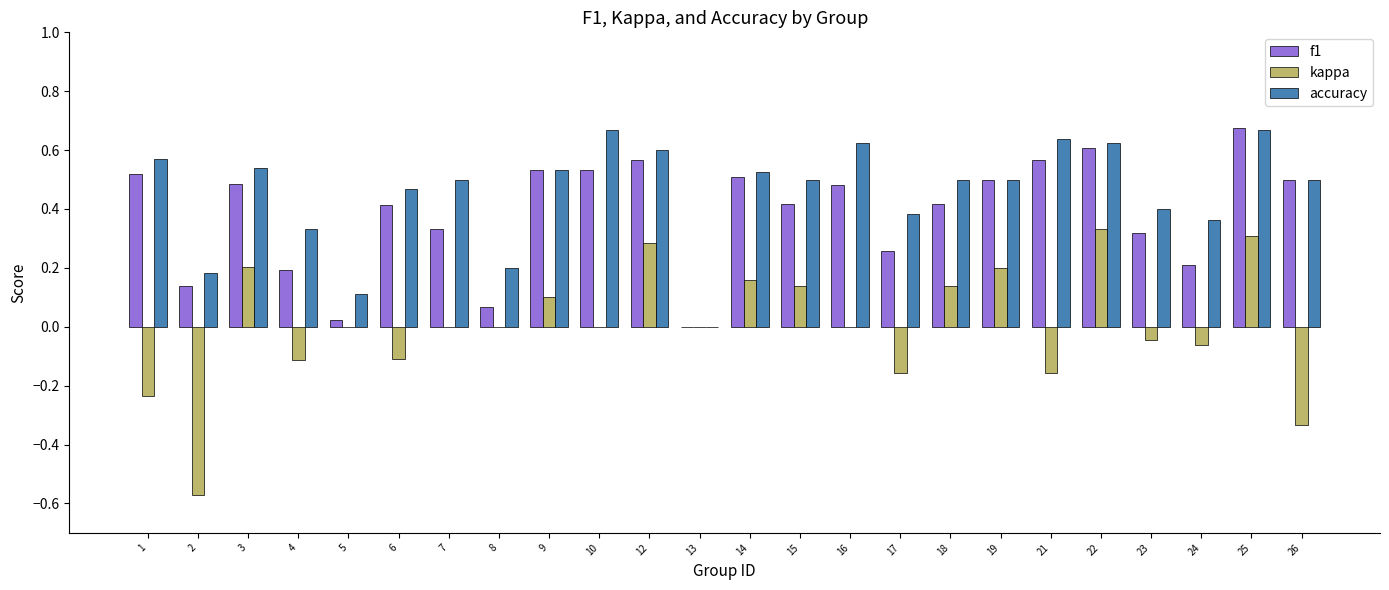

Which series changed the most between 10 and 26?

kappa